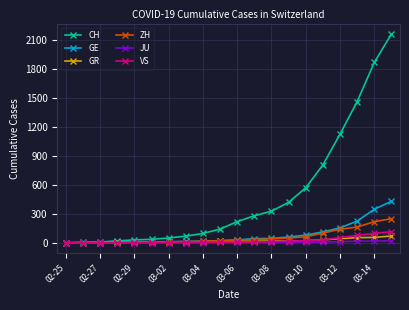

What is the value of the ZH point at the 11th from the left?

29